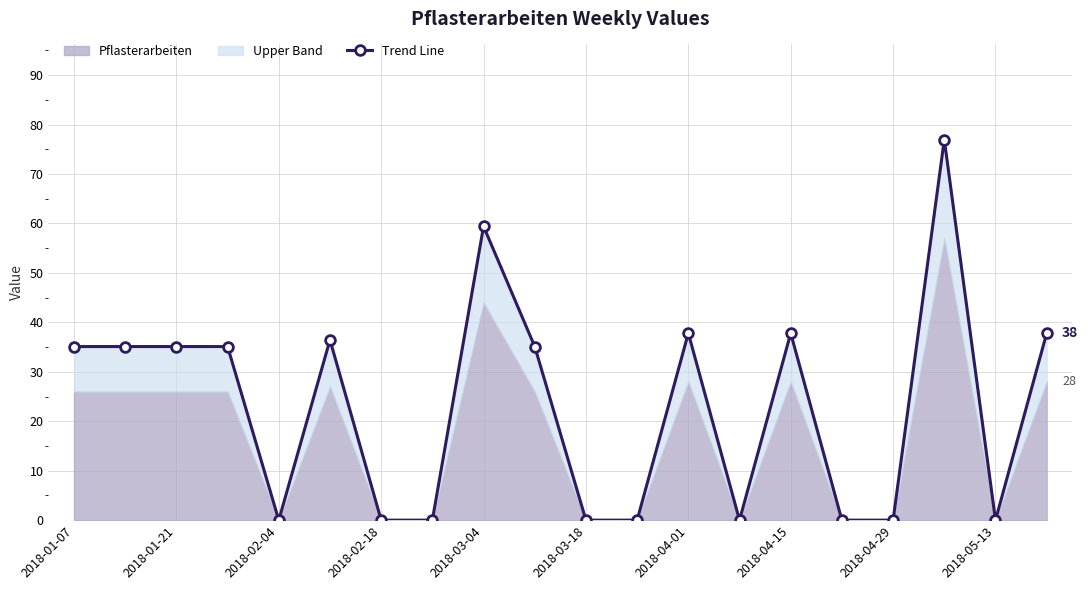

What is the maximum value shown in the chart?

77.0